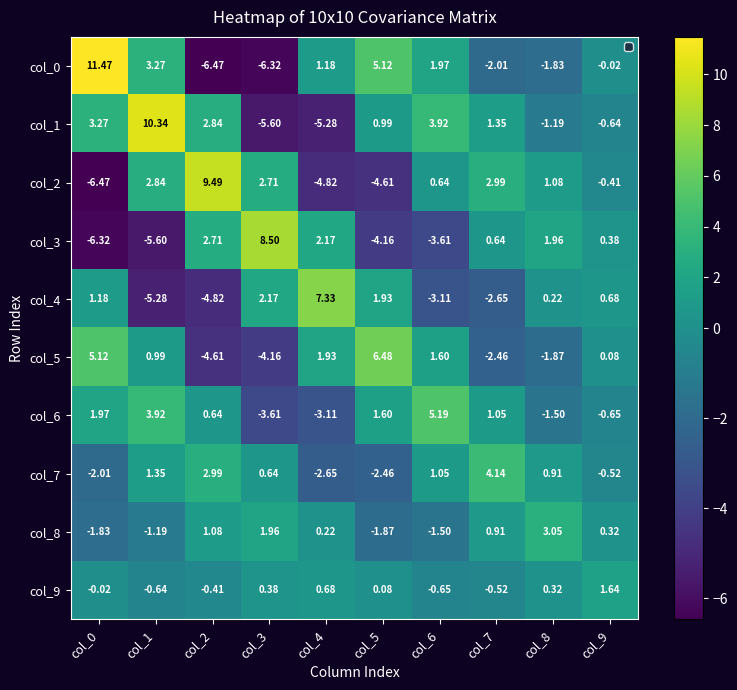

Is the value of col_7 at col_5 greater than the value of col_8 at col_1?

No